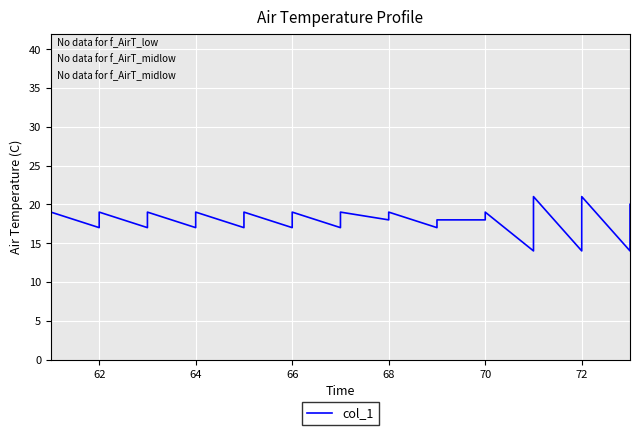

What is the difference between the maximum and minimum values?

7